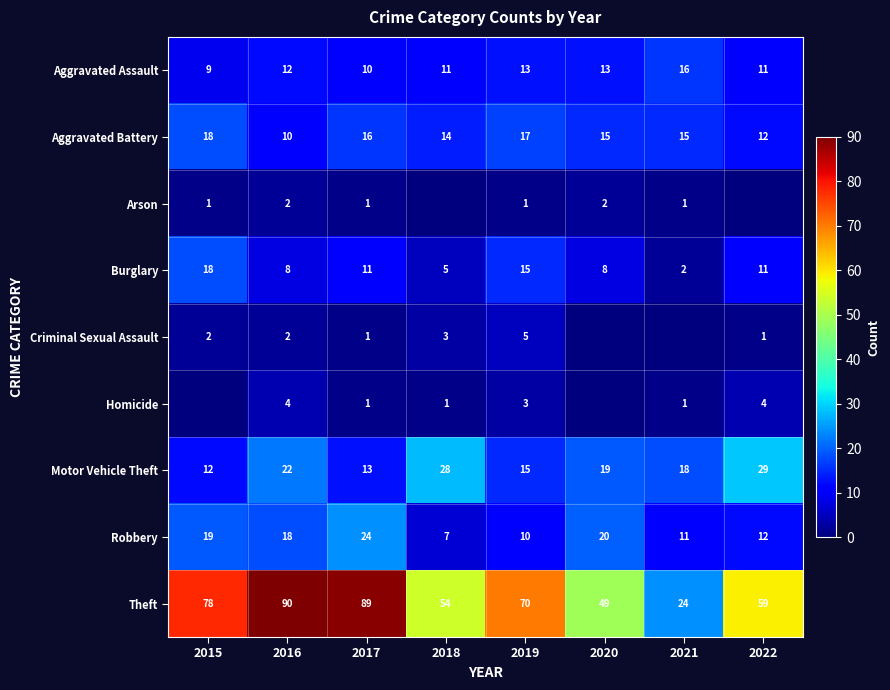

Rank the series at 2019 from lowest to highest value.

Arson, Homicide, Criminal Sexual Assault, Robbery, Aggravated Assault, Burglary, Motor Vehicle Theft, Aggravated Battery, Theft